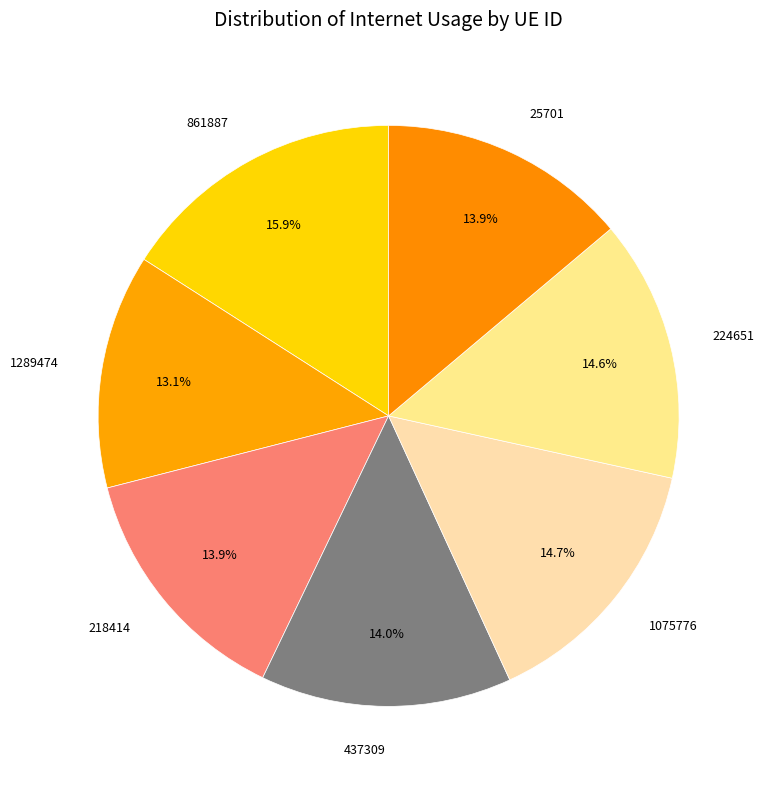

To the nearest percent, what is the difference between the largest and smallest slice percentages?

3%